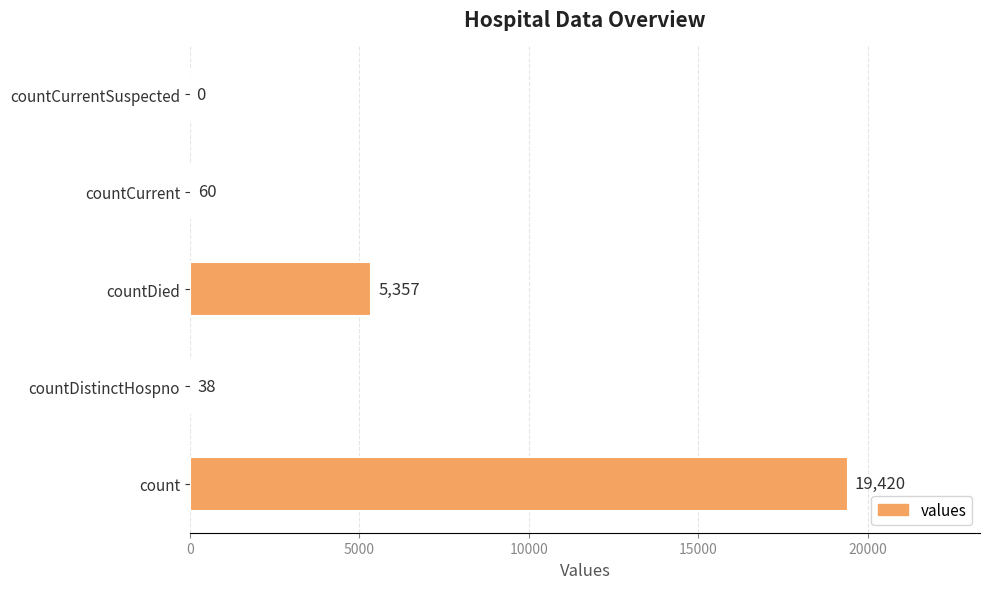

What is the change in value from count to countCurrent?

-19360